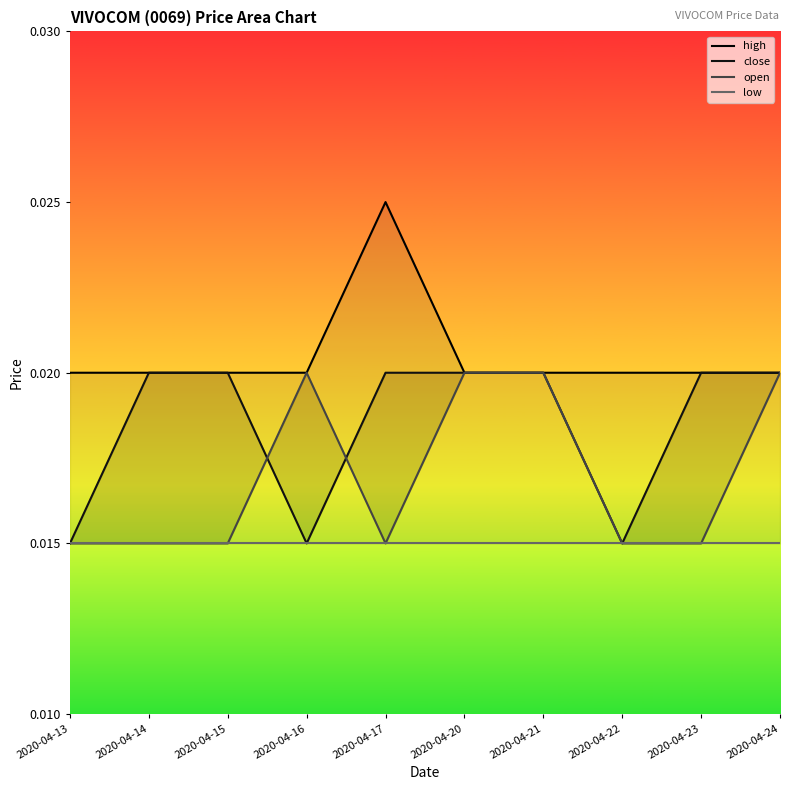

True or false: close and high cross at least once.

False